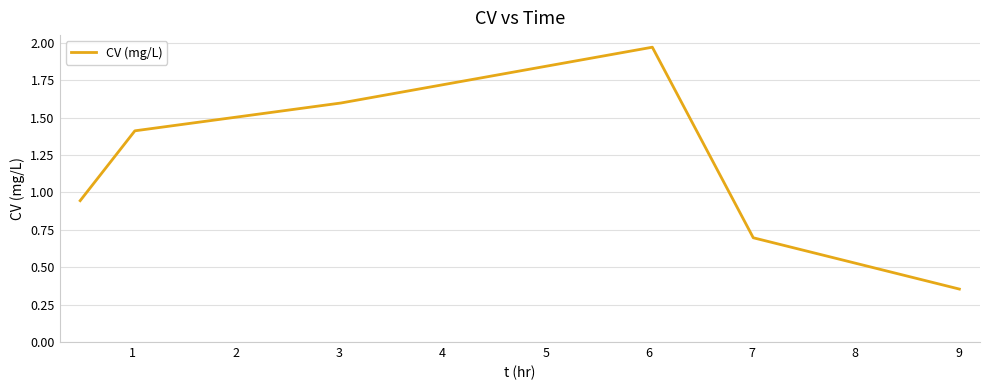

How many distinct data groups are displayed?

1